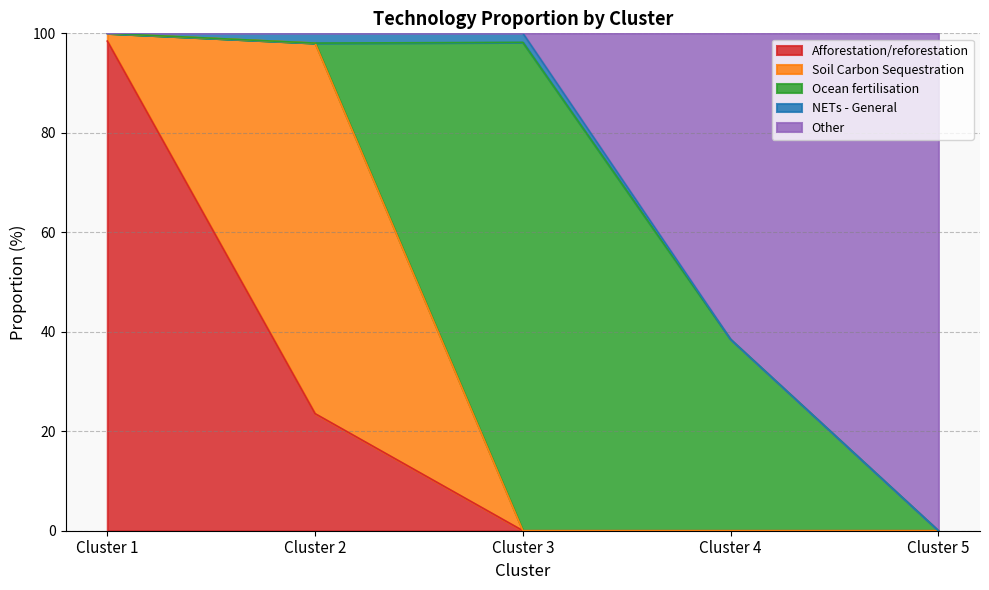

What are all the series names shown in the legend?

Afforestation/reforestation, Soil Carbon Sequestration, Ocean fertilisation, NETs - General, Other